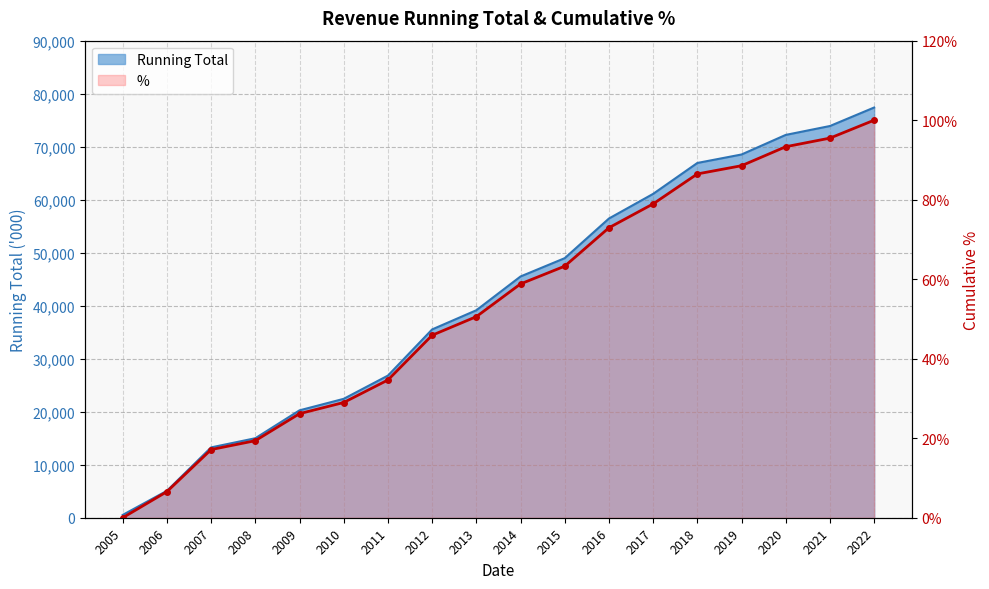

List the labels in order of value, smallest first.

2005, 2006, 2007, 2008, 2009, 2010, 2011, 2012, 2013, 2014, 2015, 2016, 2017, 2018, 2019, 2020, 2021, 2022